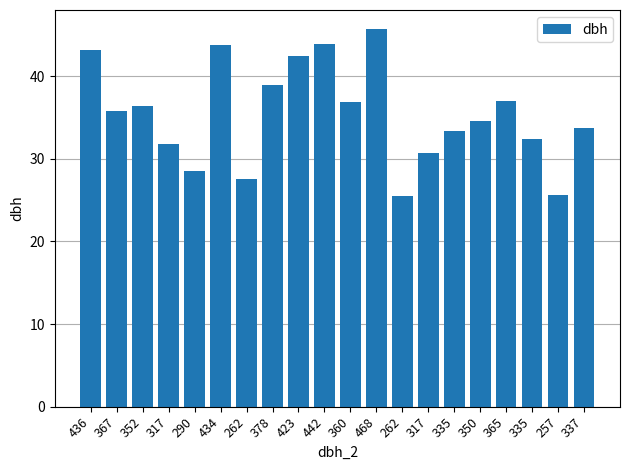

Does the chart contain any negative values?

No